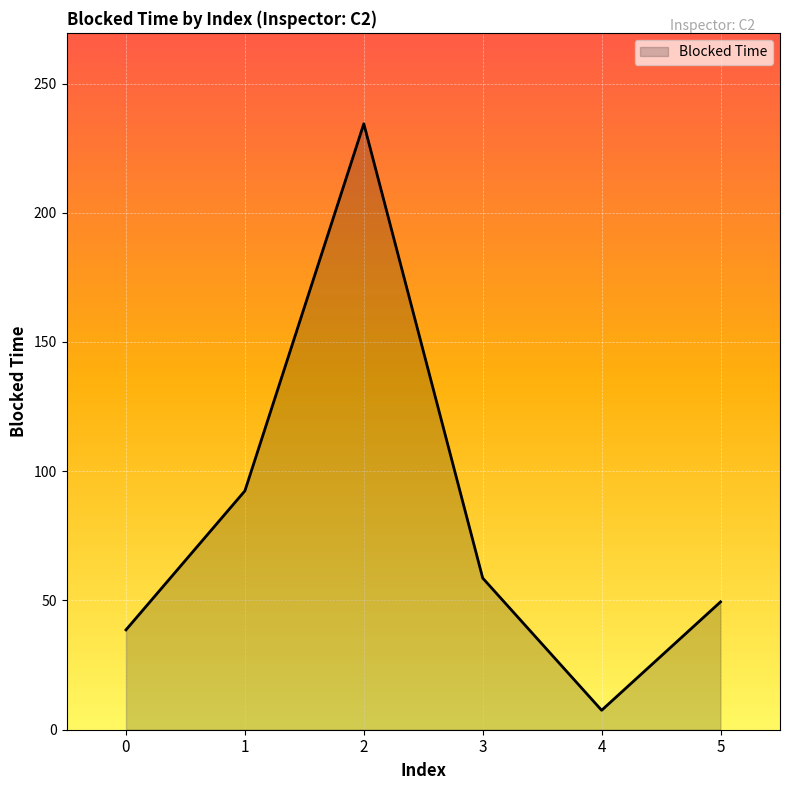

Is it true that the value at 5 is 49.5?

True